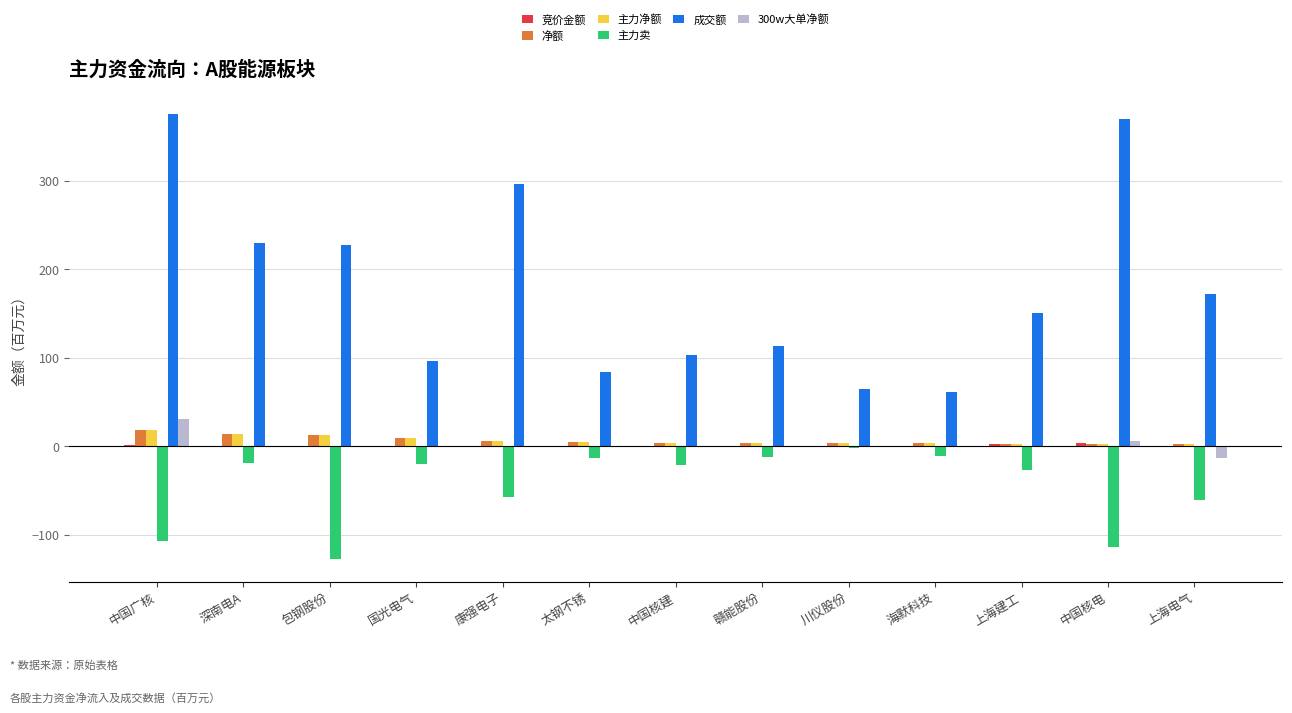

The value of 净额 at 深南电A is 13.6. True or false?

True